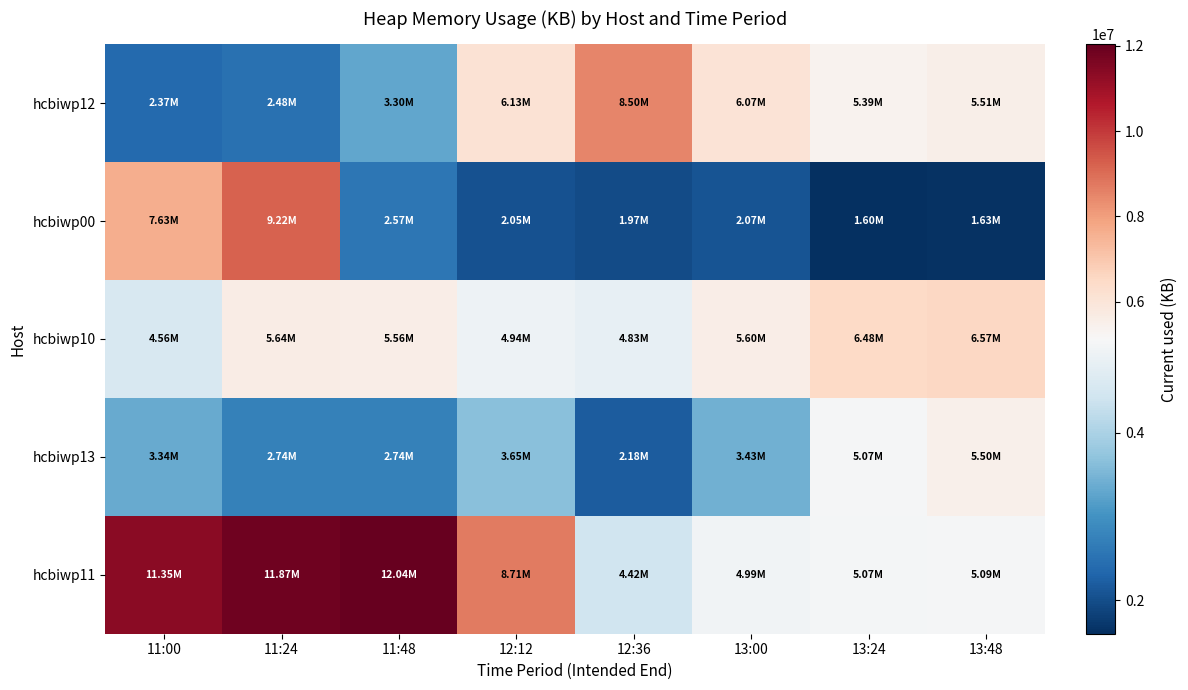

Which has a higher value, 12:36 or 13:24?

12:36